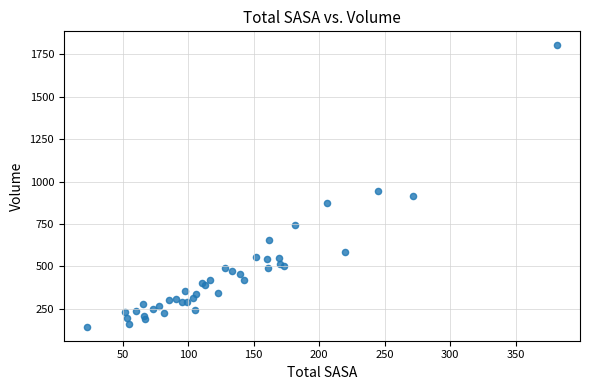

What Y value in the scatter plot is closest to 973?

945.4